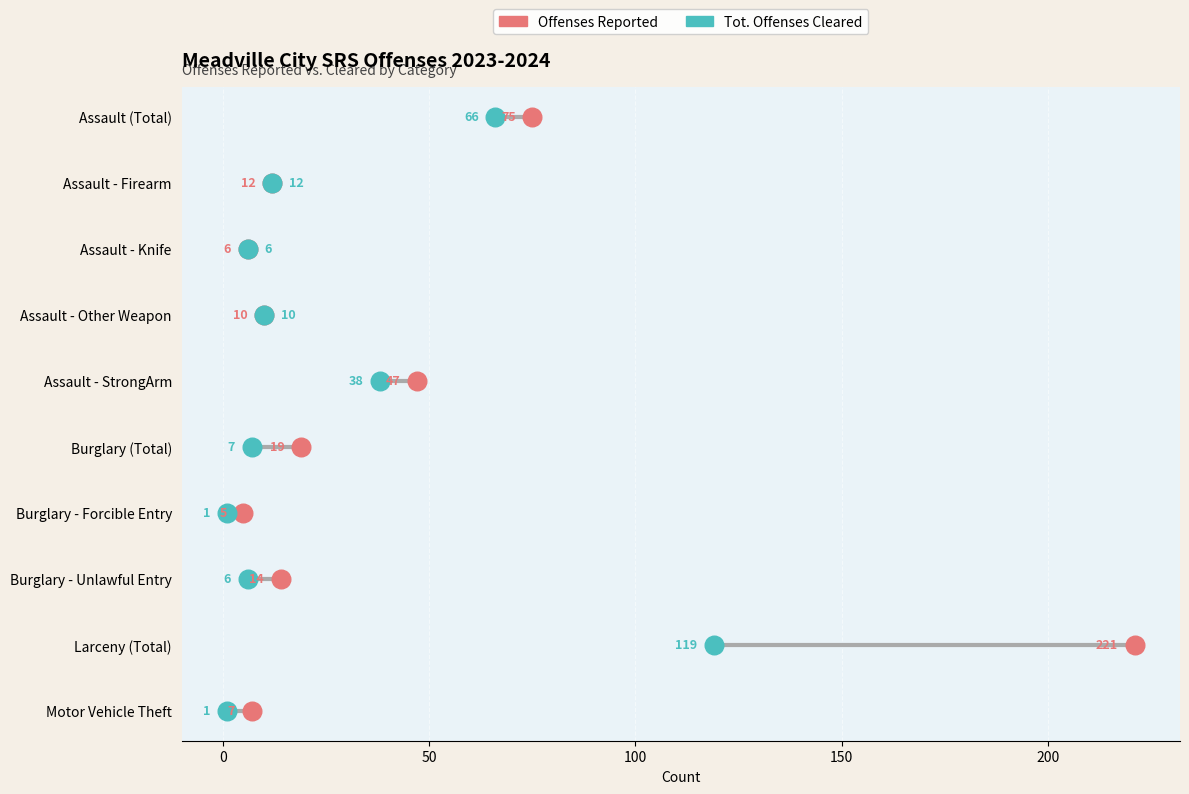

Which series contains the highest Y value?

Offenses Reported